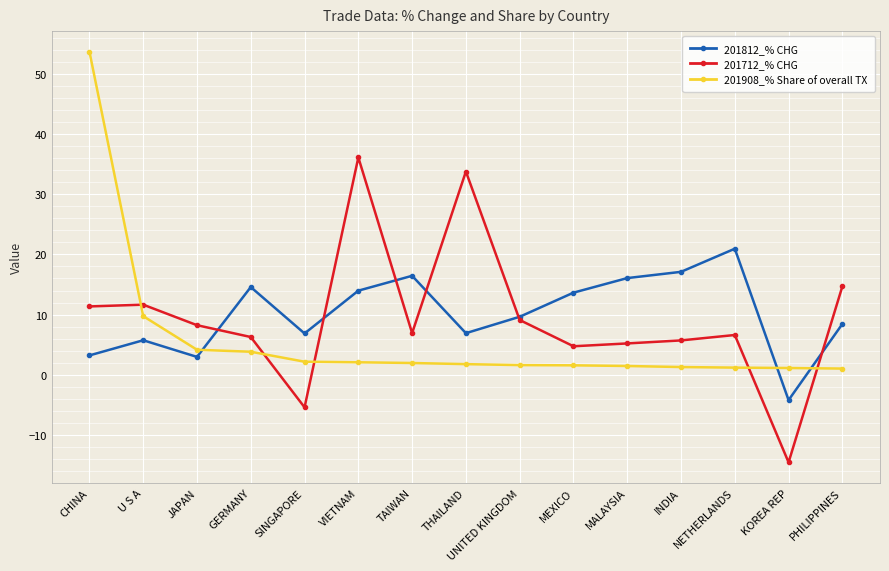

What is the minimum value for 201908_% Share of overall TX?

1.0